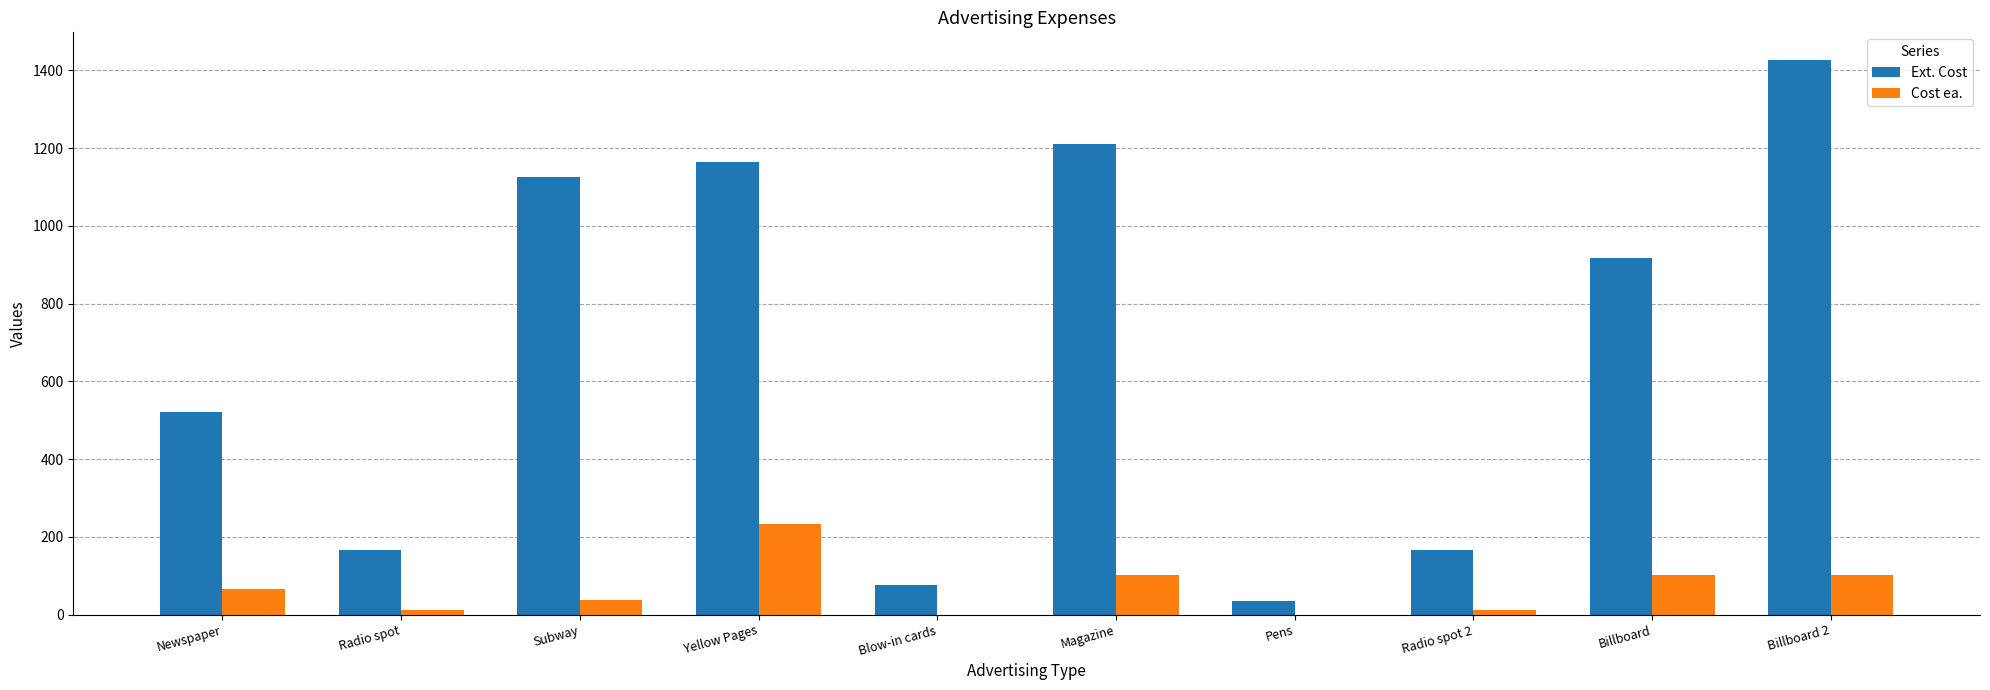

Is it true that Ext. Cost equals 1396.8 at Billboard?

False